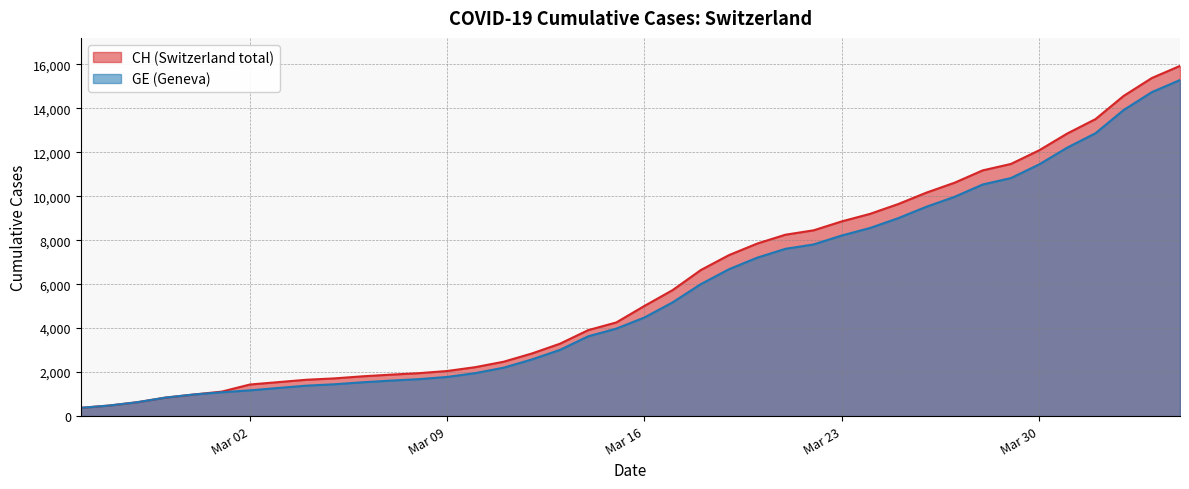

True or false: CH and GE intersect in this chart.

False